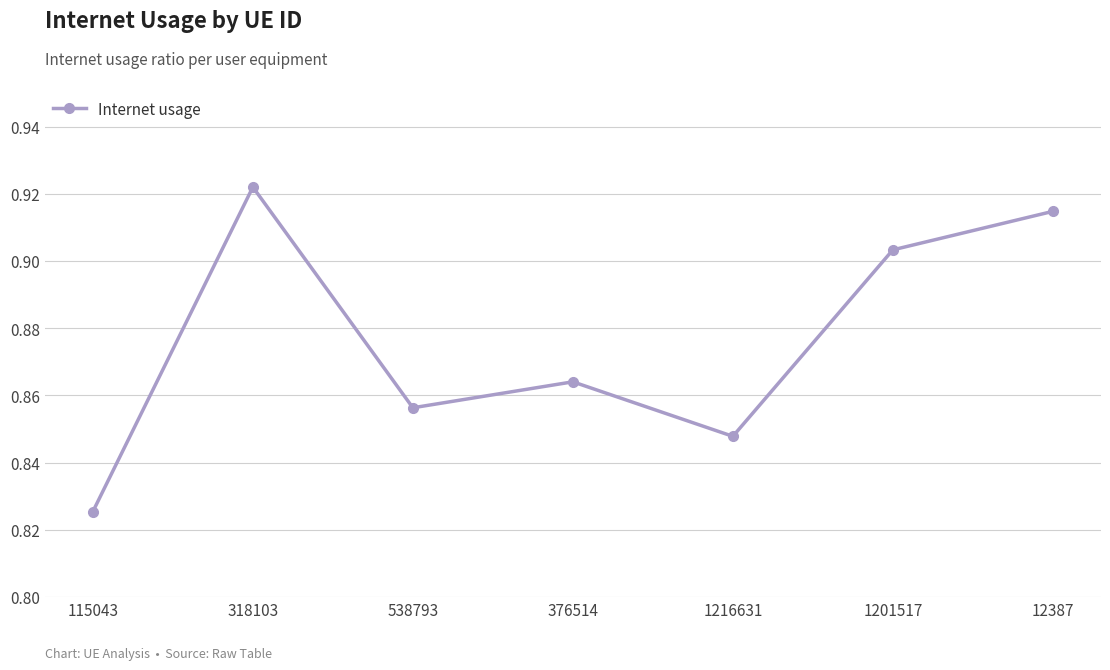

True or false: the data shows 0.2 at 376514.

False